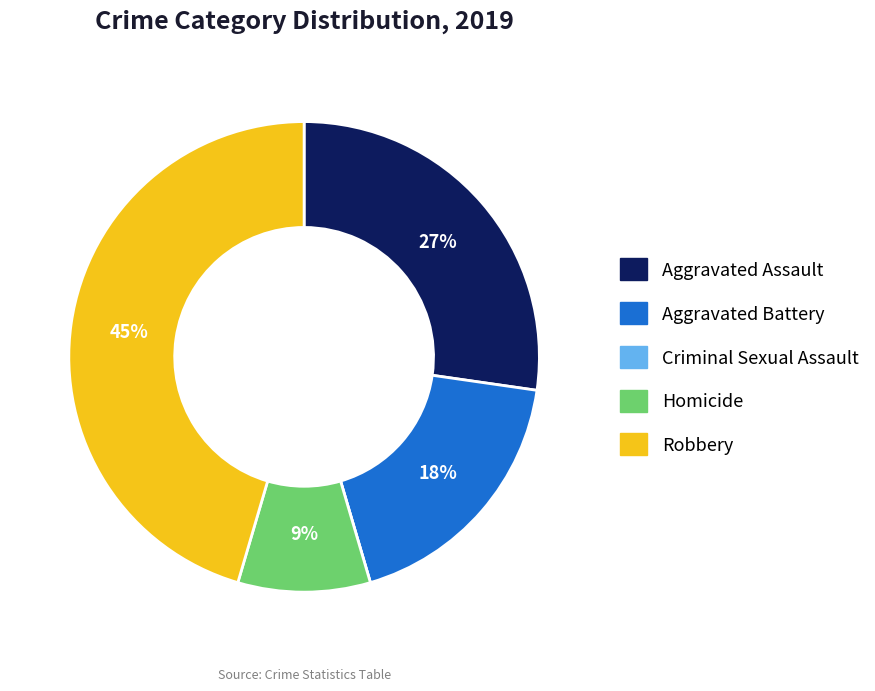

To the nearest percent, what is the difference between the largest and smallest slice percentages?

45%